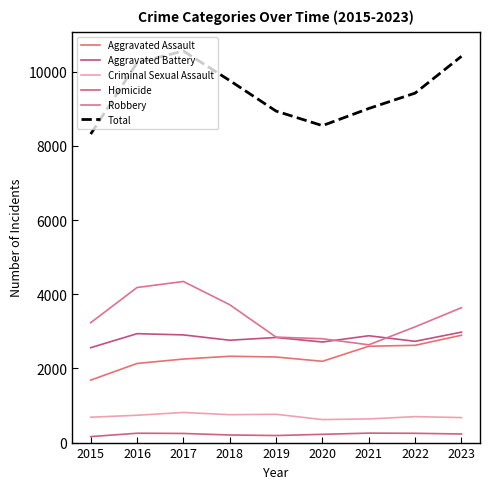

True or false: Criminal Sexual Assault and Robbery intersect in this chart.

False